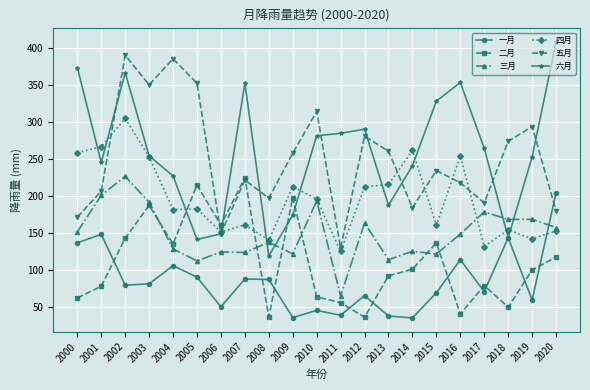

Is it true that 二月 equals 136.6 at 2015?

True